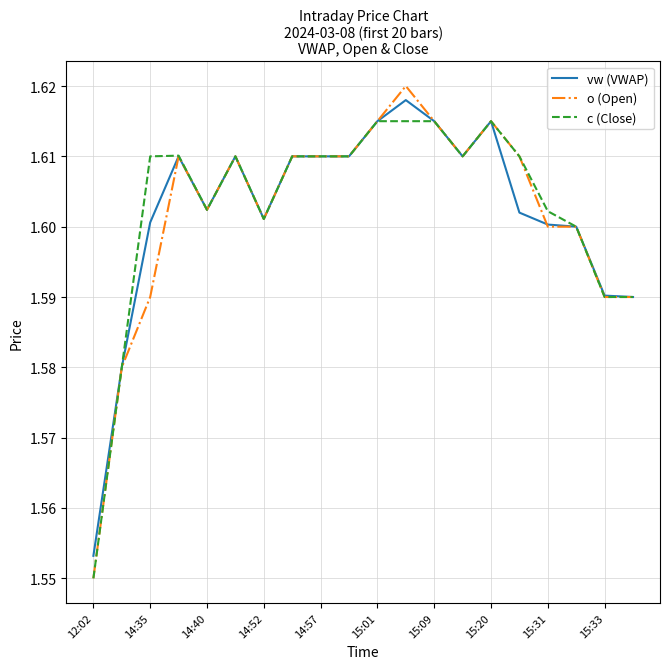

Which series has the widest spread of values?

o (Open)